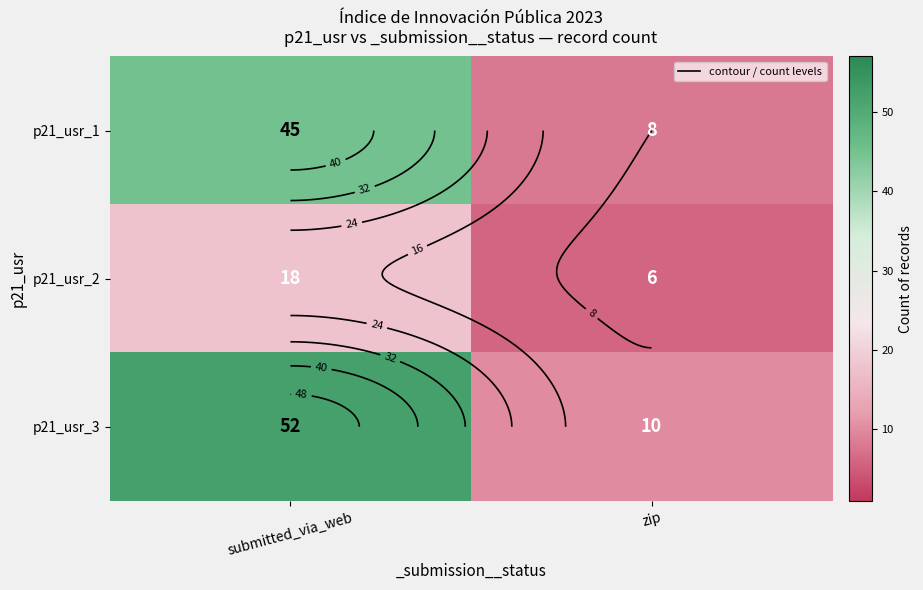

What is the average value of the p21_usr_1 series?

26